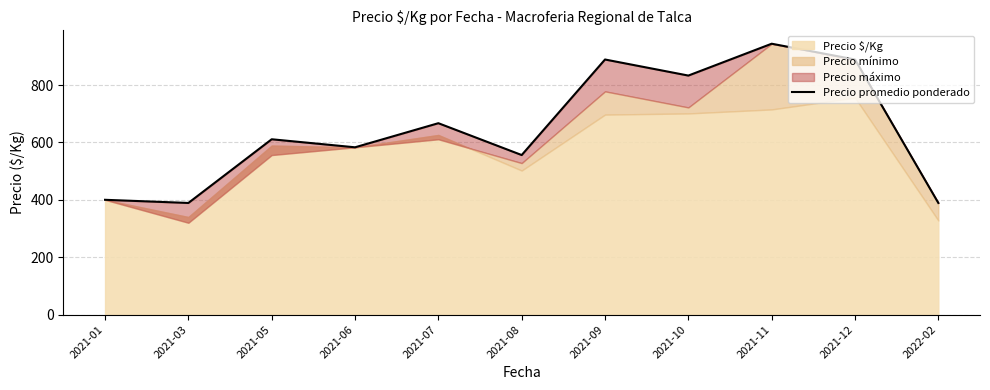

Rank the categories by value from highest to lowest.

2021-11, 2021-09, 2021-12, 2021-10, 2021-07, 2021-05, 2021-06, 2021-08, 2021-01, 2021-03, 2022-02